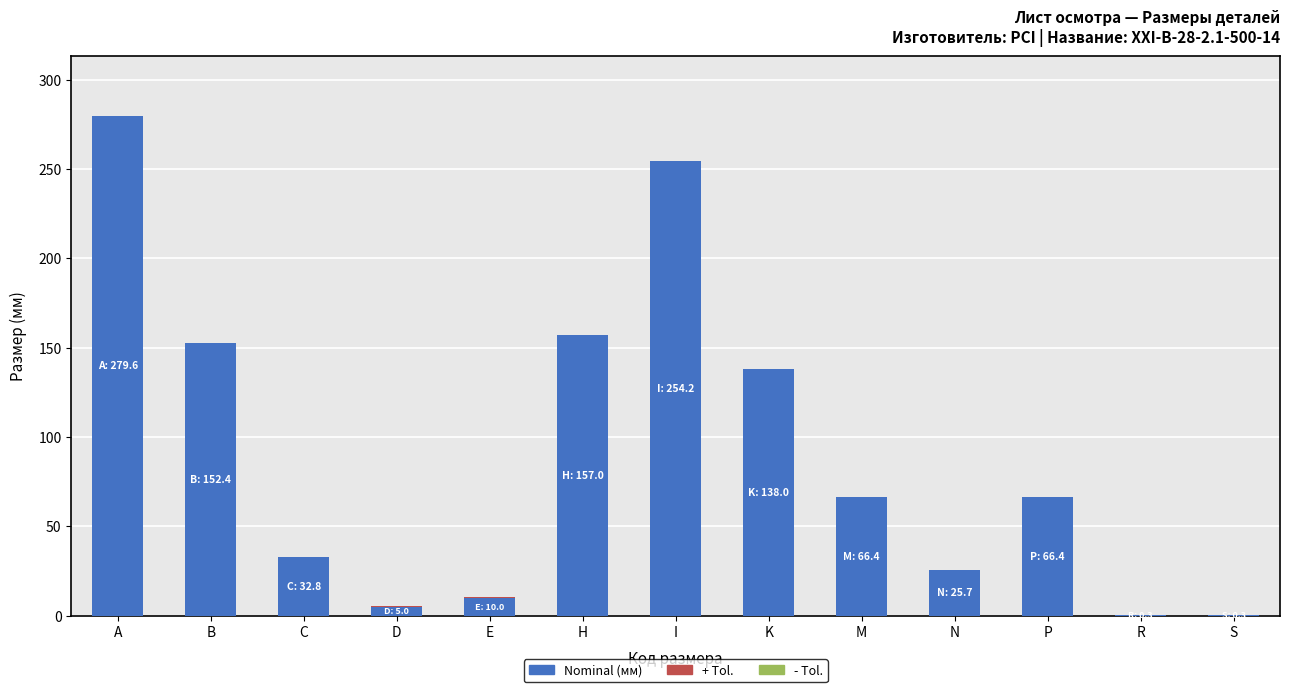

True or false: Nominal (мм) has a value of 10.0 at E.

True